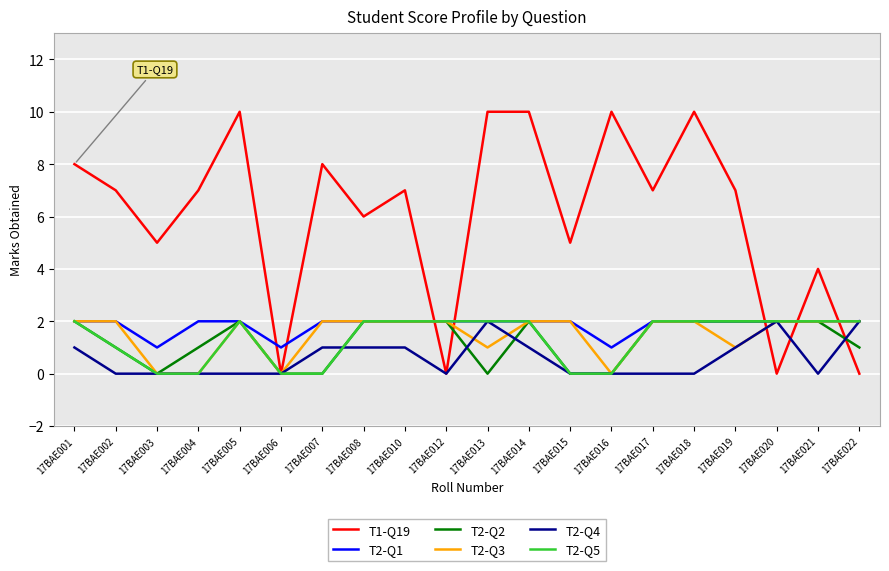

Which series has the largest total across all categories?

T1-Q19